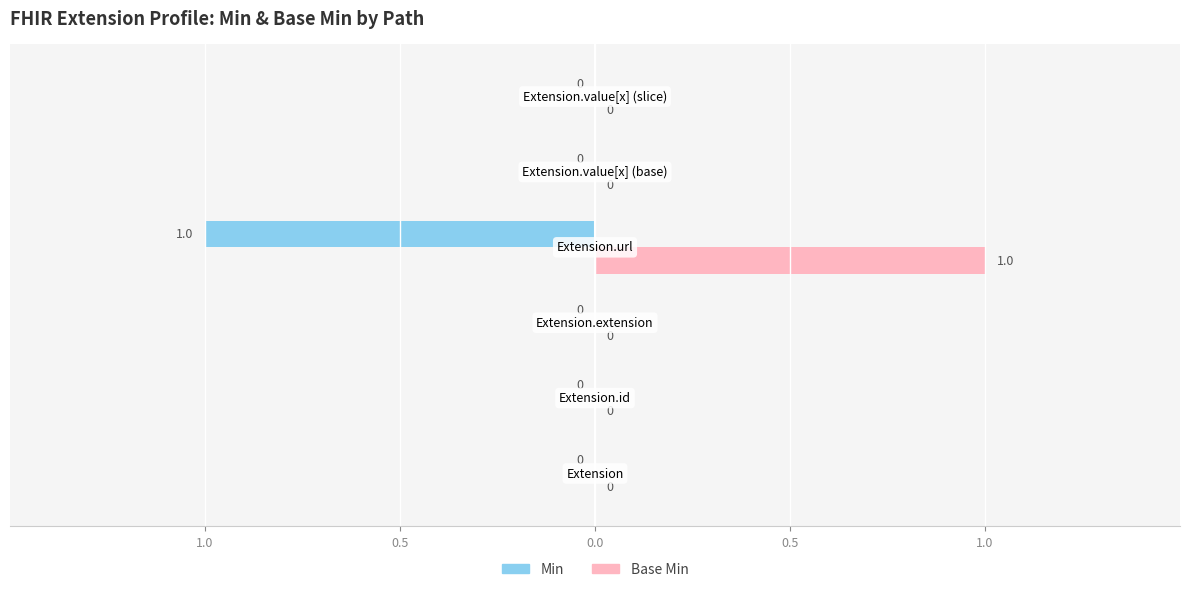

How many data points in Base Min are above 0?

1